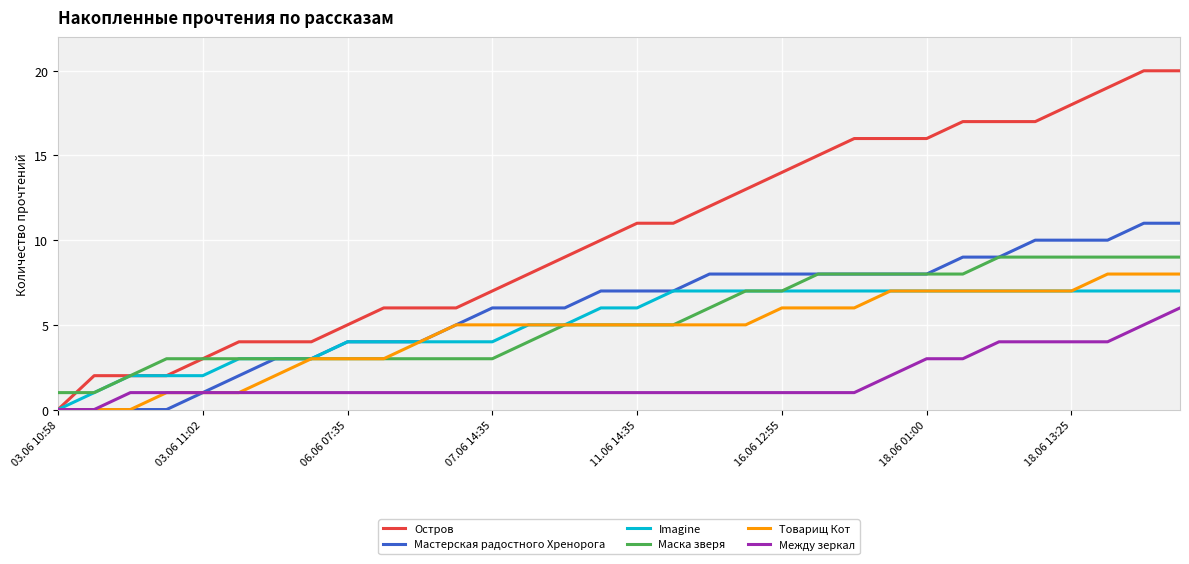

What is the greatest value displayed?

20